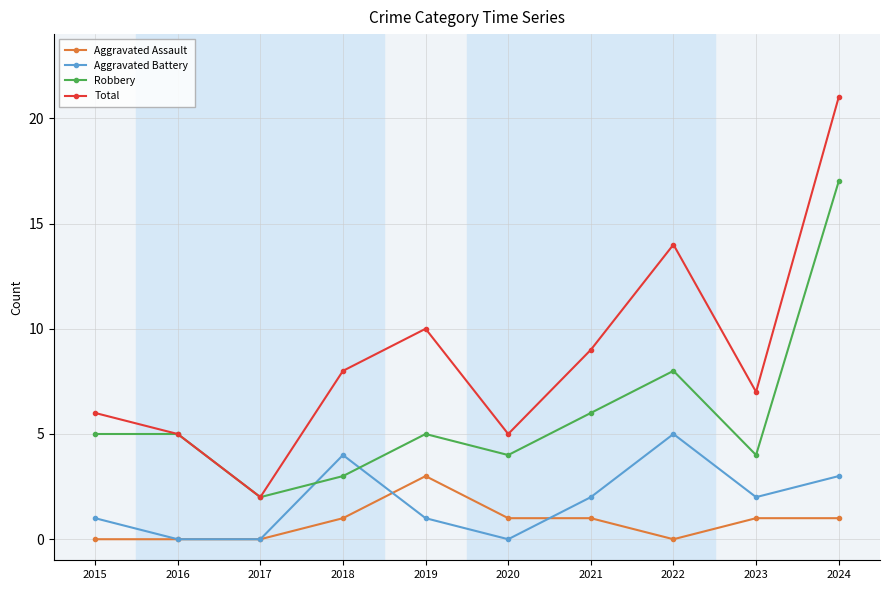

What is the greatest value displayed?

21